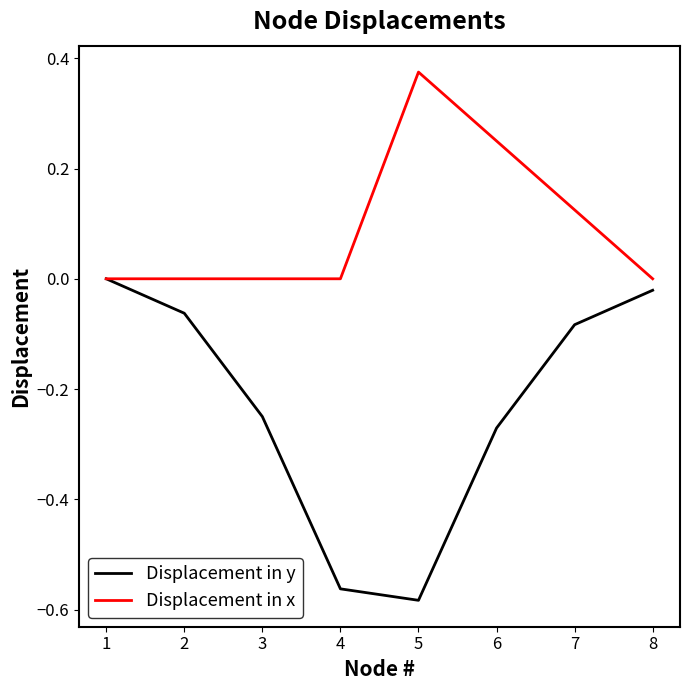

Which series has the largest total across all categories?

Displacement in x